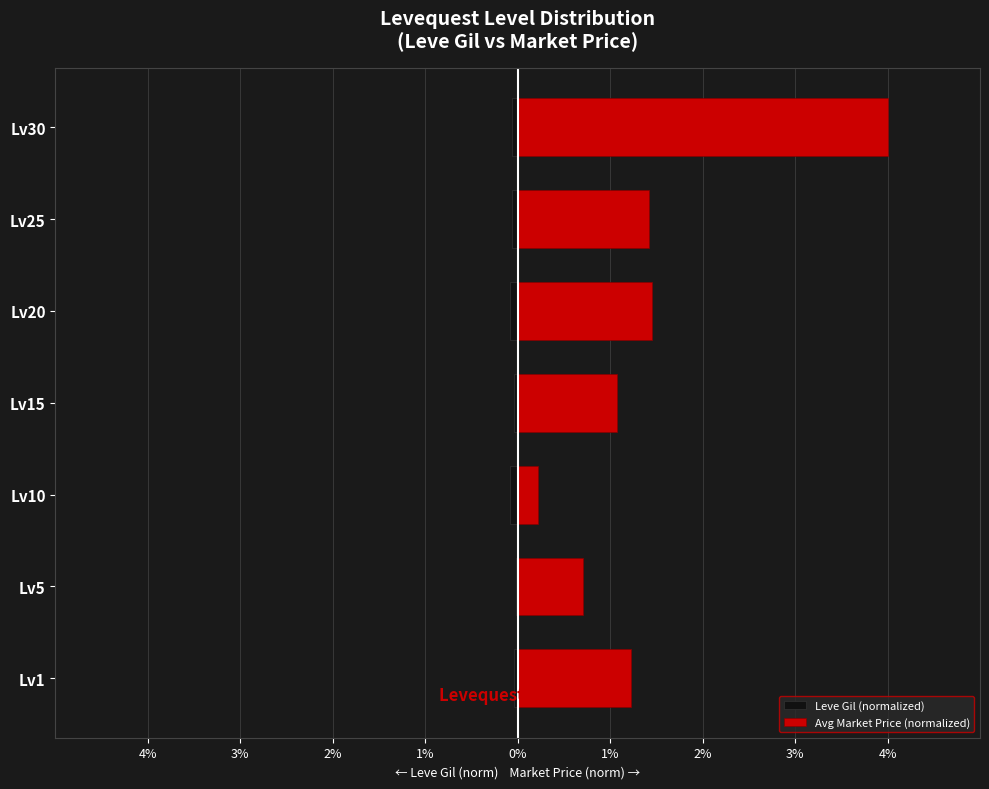

At how many categories does at least one series exceed 2?

1